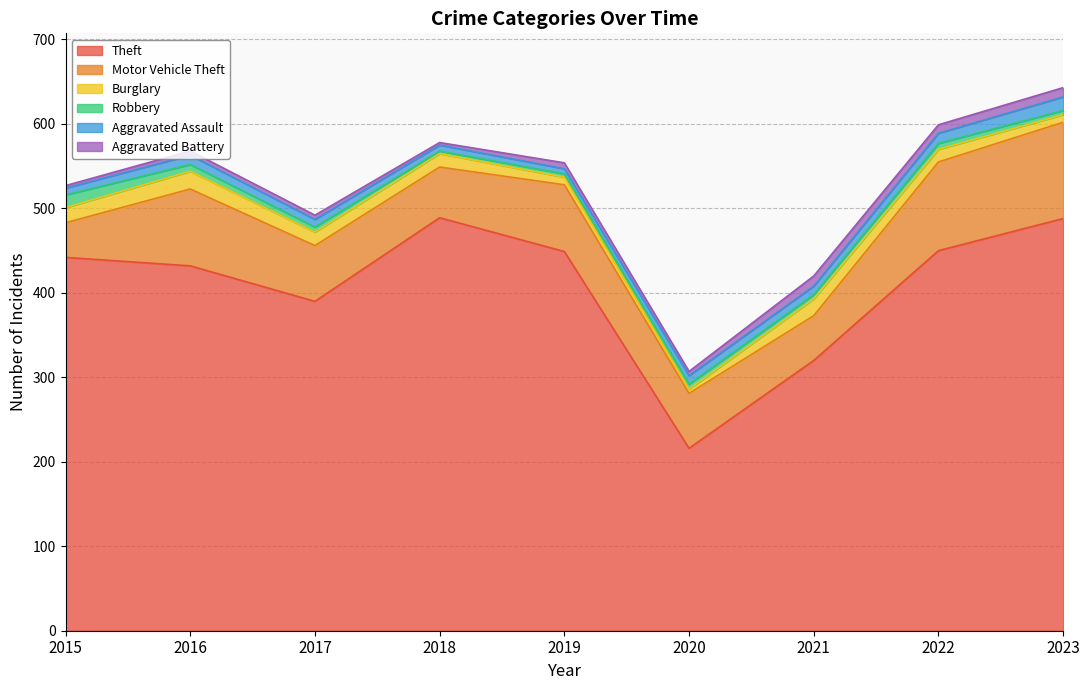

At which label does Aggravated Assault reach its minimum?

2019